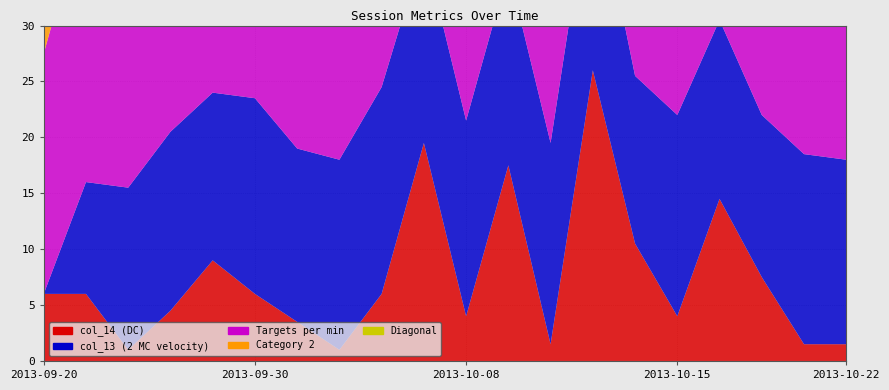

Reading left to right, extract all data points from this chart.

col_14 (DC): 6.0	6.0	1.0	4.5	9.0	6.0	3.5	1.0	6.0	19.5	4.0	17.5	1.5	26.0	10.5	4.0	14.5	7.5	1.5	1.5
col_13 (2 MC velocity): 0.0	10.0	14.5	16.0	15.0	17.5	15.5	17.0	18.5	17.5	17.5	17.5	18.0	18.0	15.0	18.0	16.0	14.5	17.0	16.5
Targets per min: 21.5	25.0	23.0	23.0	23.0	24.0	23.0	26.0	26.0	25.5	26.0	22.5	24.5	25.0	22.5	25.0	26.0	24.0	24.5	22.0
Category 2: 4.0	4.0	3.0	4.0	4.0	4.0	3.0	4.0	4.0	4.0	4.0	4.0	1.0	5.0	4.0	1.0	4.0	1.0	1.0	4.0
Diagonal: 1.0	1.0	2.0	1.0	1.0	1.0	1.0	1.0	1.0	1.0	1.0	1.0	1.0	0.0	1.0	1.0	1.0	1.0	1.0	1.0